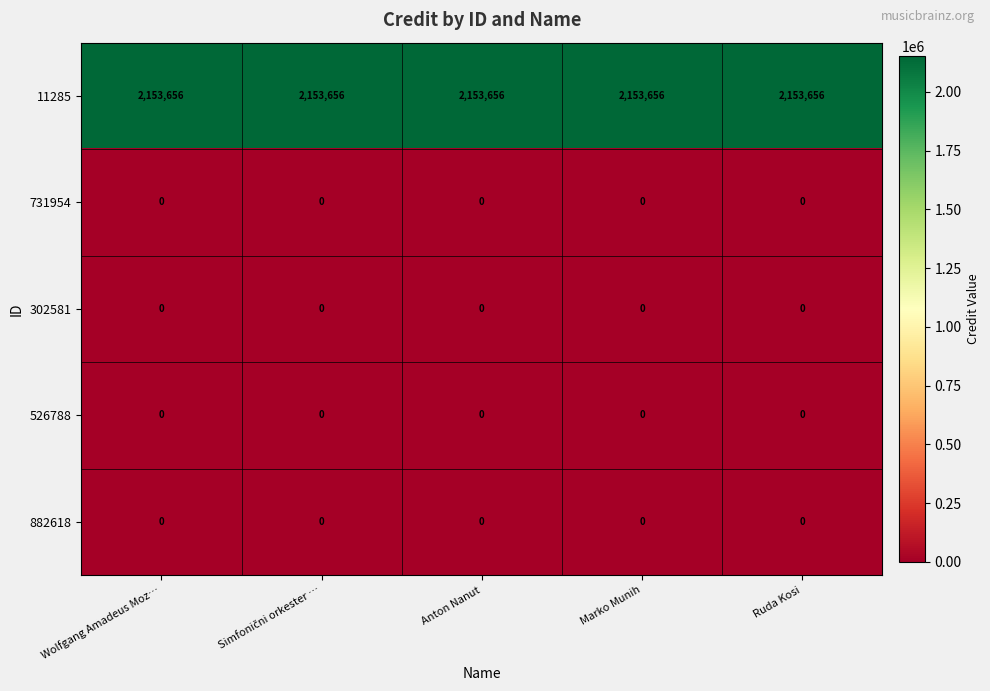

What is the difference between the highest and lowest values at Marko Munih?

2153656